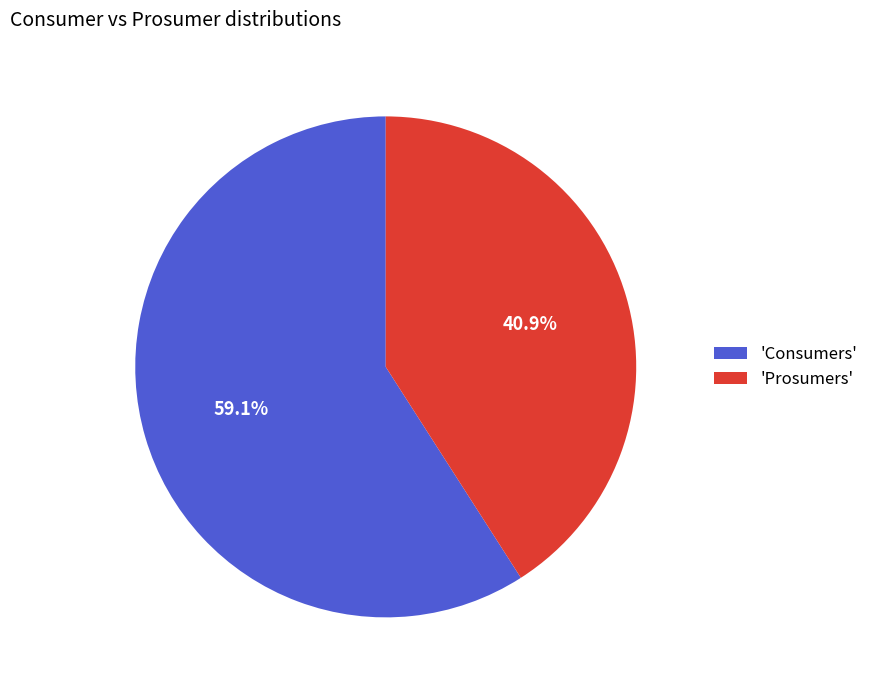

Which slice is the smallest?

'Prosumers'